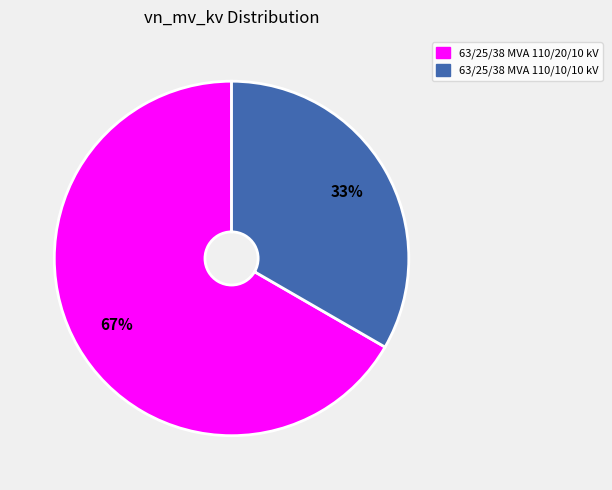

Which slice is the largest?

63/25/38 MVA 110/20/10 kV